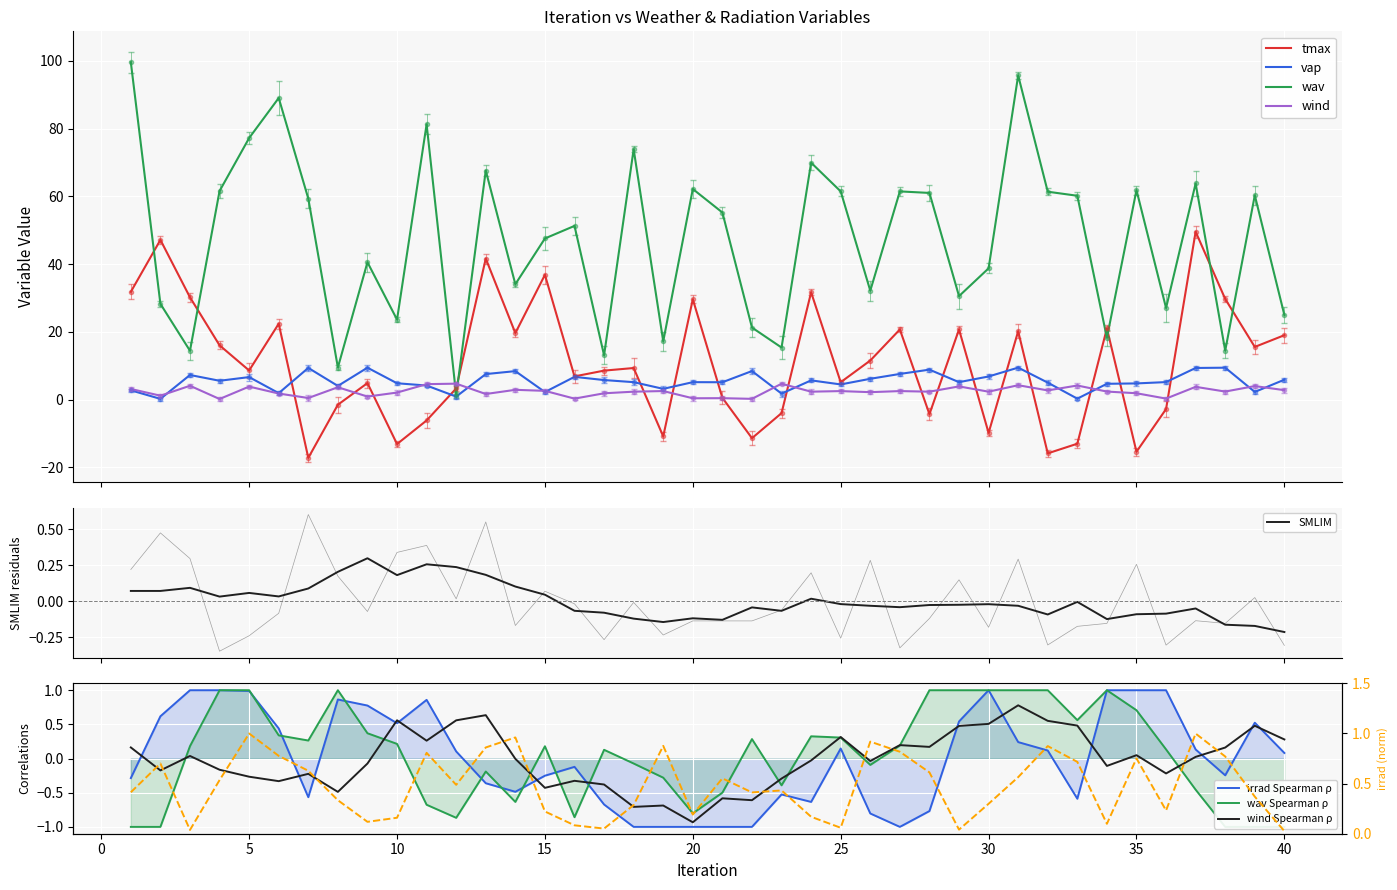

What is the approximate value of tmax at 7?

-17.2